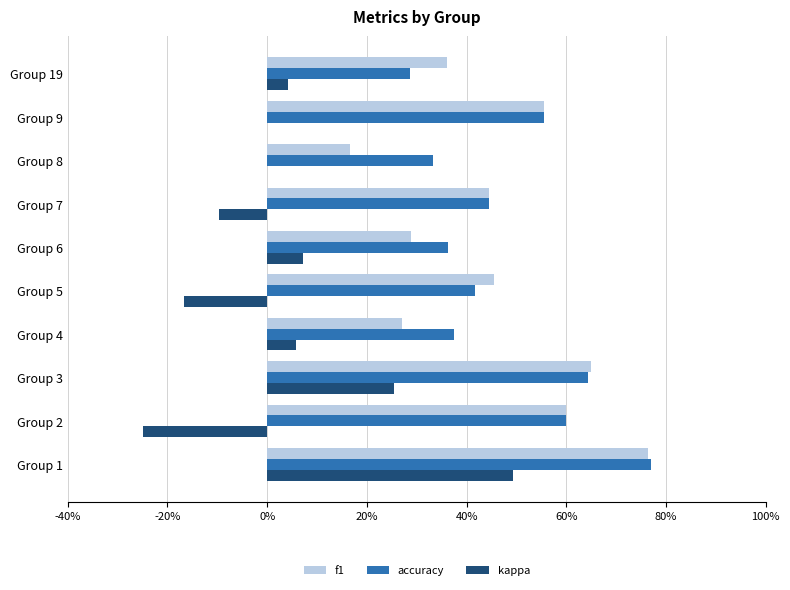

What are all the series names shown in the legend?

f1, accuracy, kappa